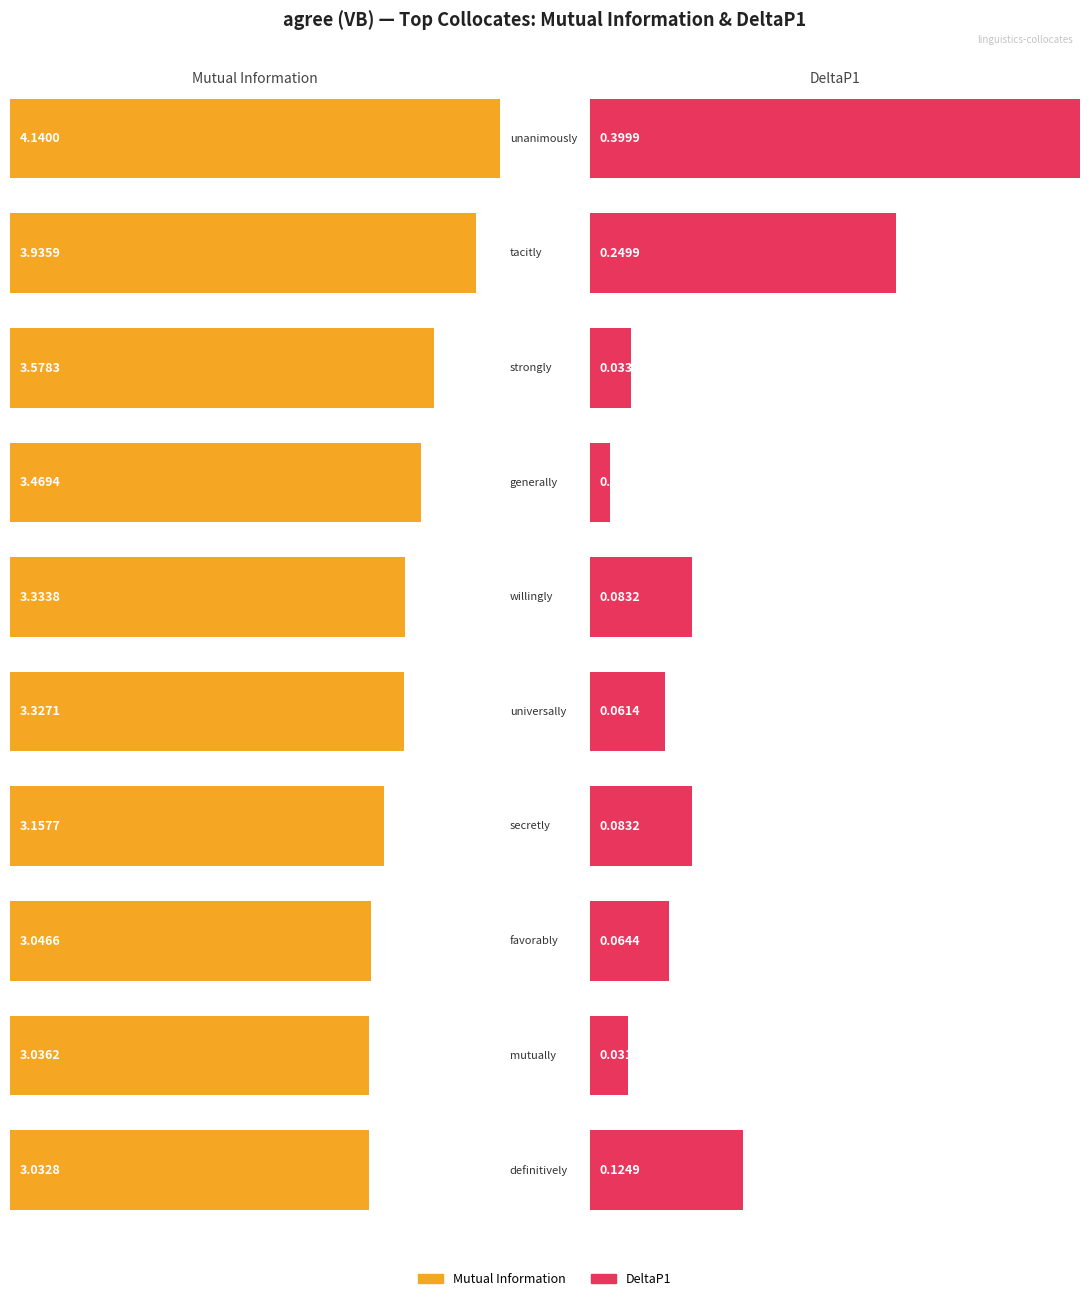

Rank the categories by value from highest to lowest.

unanimously, tacitly, strongly, generally, willingly, universally, secretly, favorably, mutually, definitively